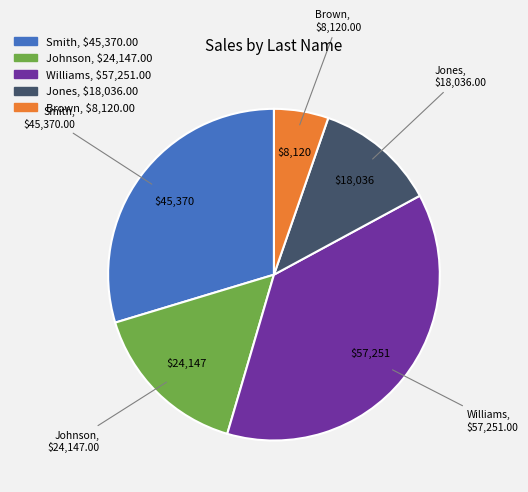

Is there any slice that represents more than half of the pie?

No